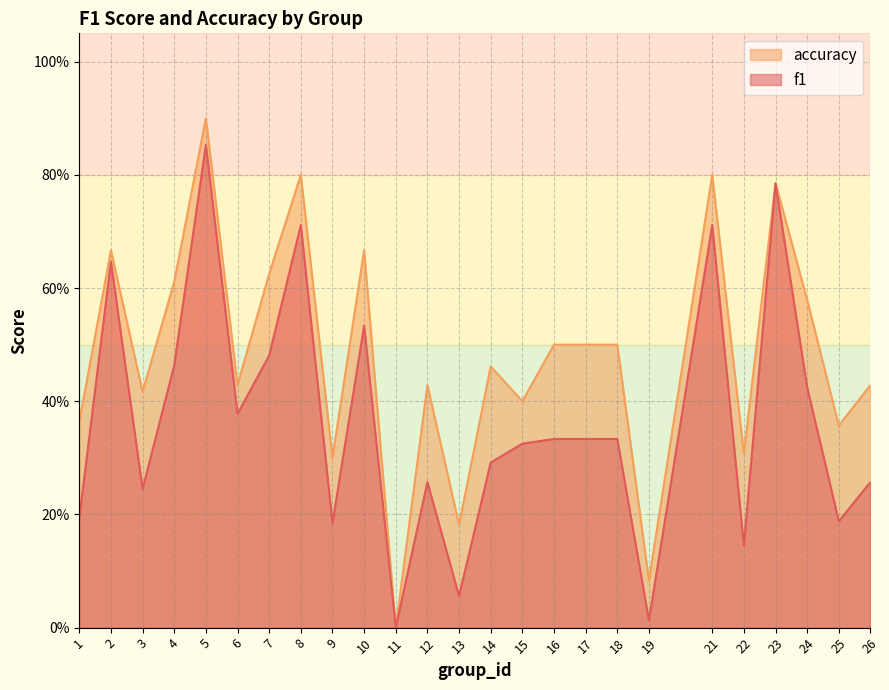

What is the total value across all series at 19?

0.1